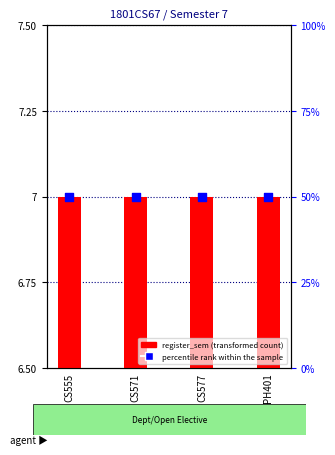

Which series contains the lowest Y value?

register_sem